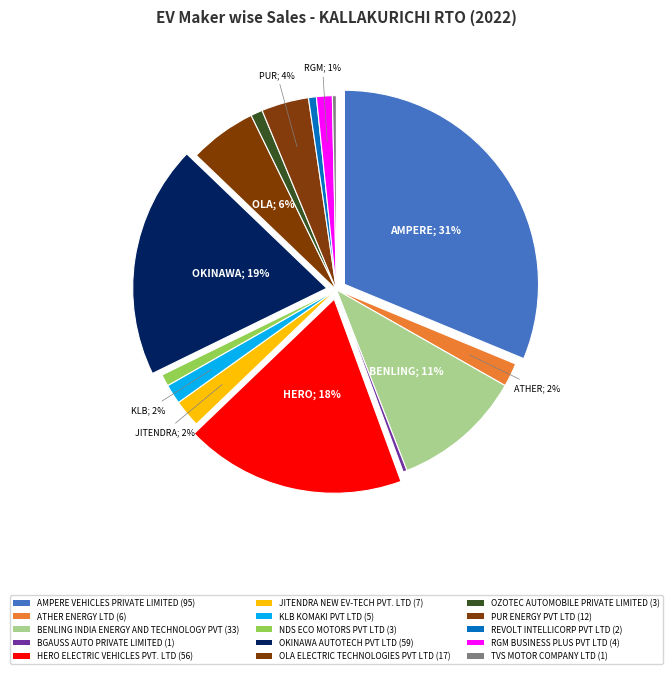

Which category has the smallest portion of the pie?

BGAUSS AUTO PRIVATE LIMITED